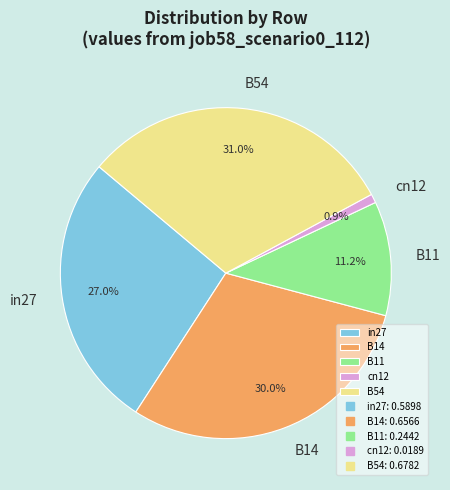

Is there a majority slice in this chart?

No